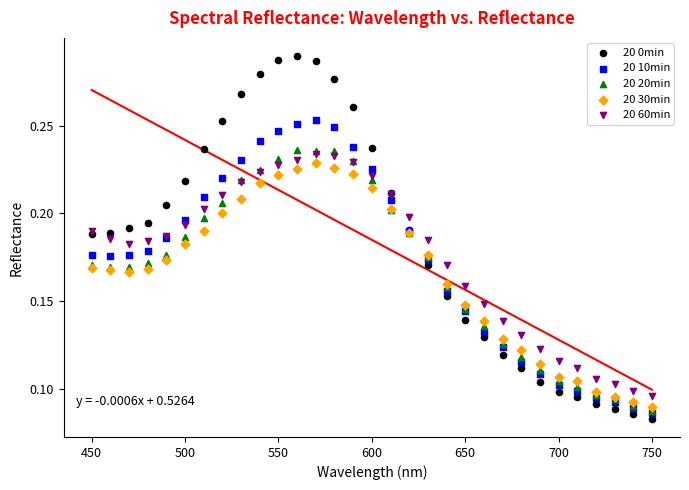

What are all the series names shown in the legend?

20 0min, 20 10min, 20 20min, 20 30min, 20 60min